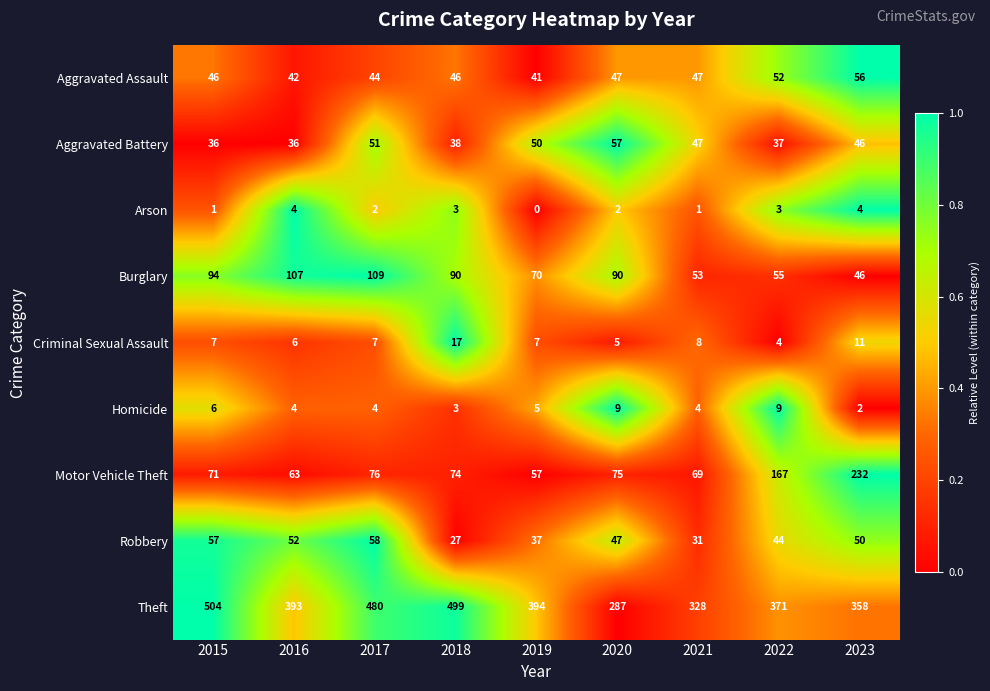

Rank the series by their maximum value, from lowest to highest.

Arson, Homicide, Criminal Sexual Assault, Aggravated Assault, Aggravated Battery, Robbery, Burglary, Motor Vehicle Theft, Theft